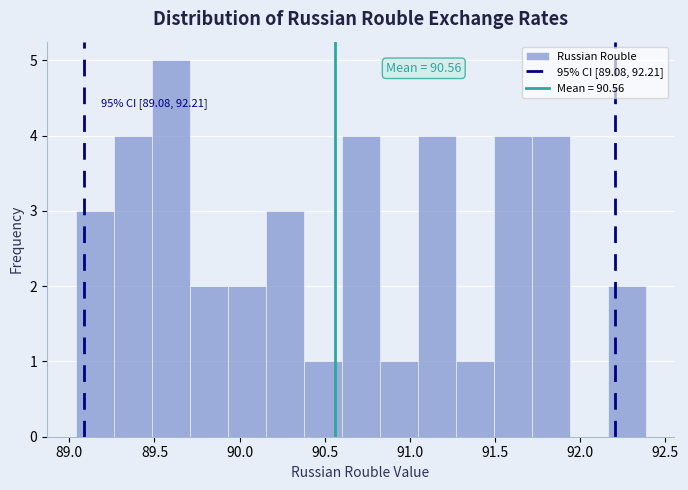

Over which range of the x-axis is the bar tallest?

89.50 to 89.70